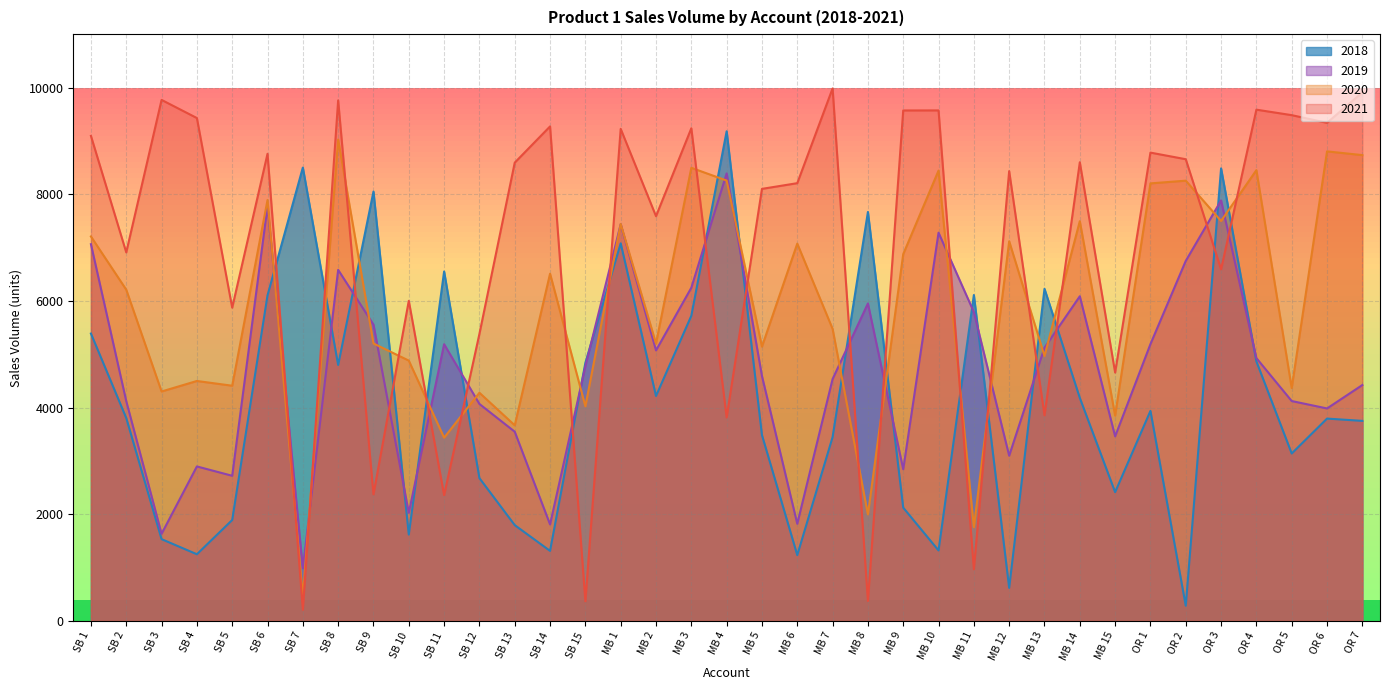

Between SB 10 and OR 5, which series saw the biggest shift?

2021